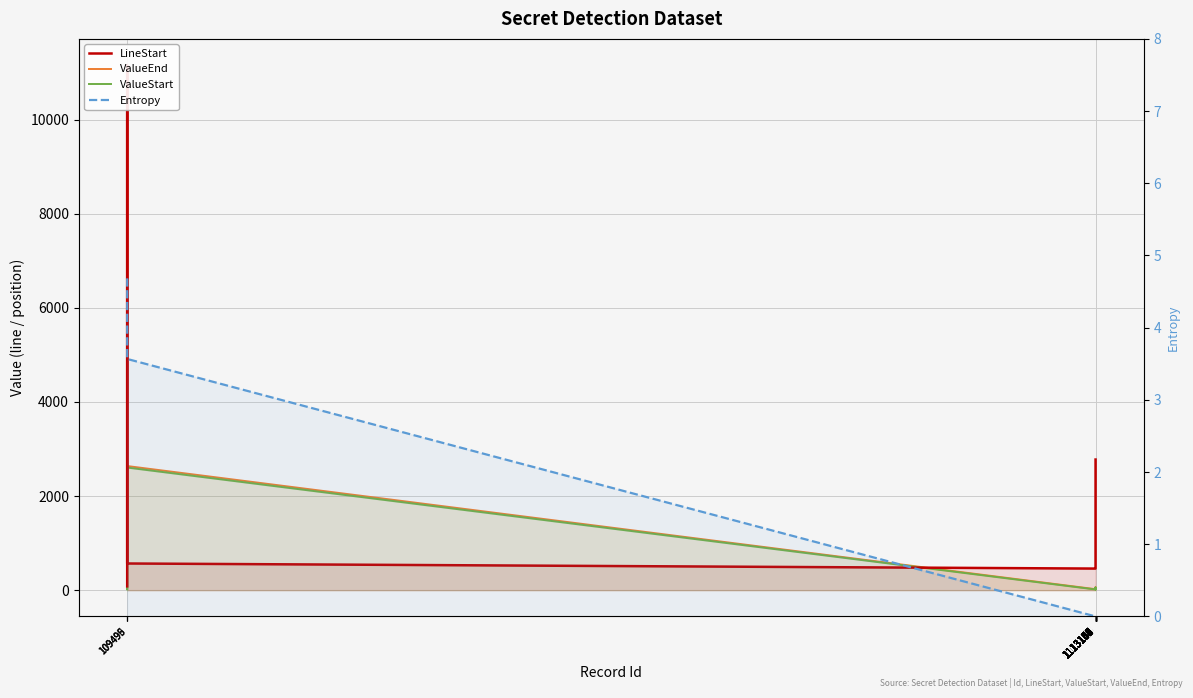

Is the value of Entropy at 109496 greater than the value of ValueEnd at 1113146?

No